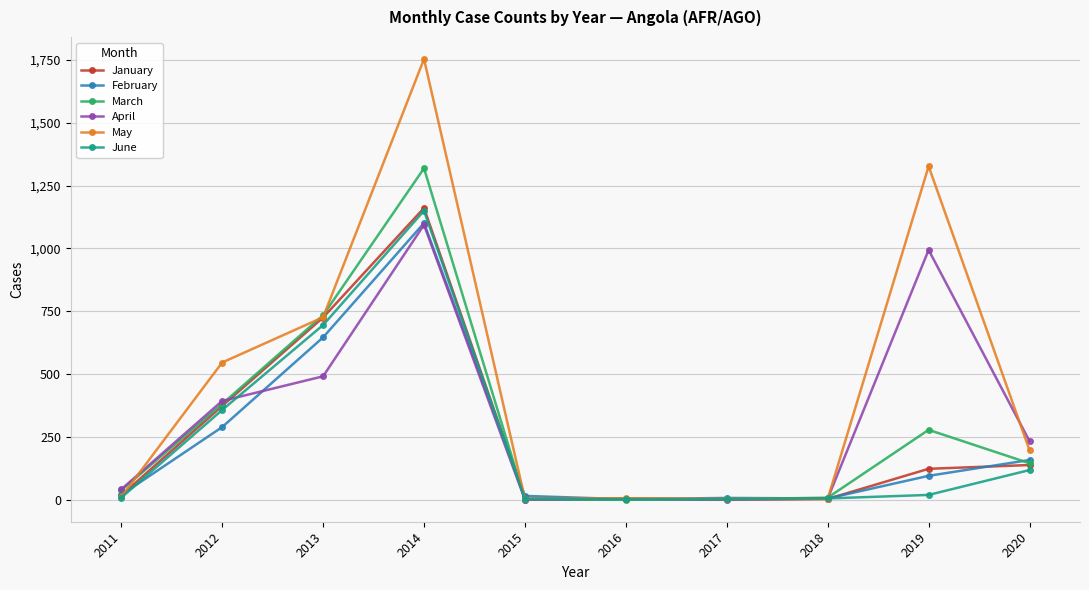

What are all the series names shown in the legend?

January, February, March, April, May, June